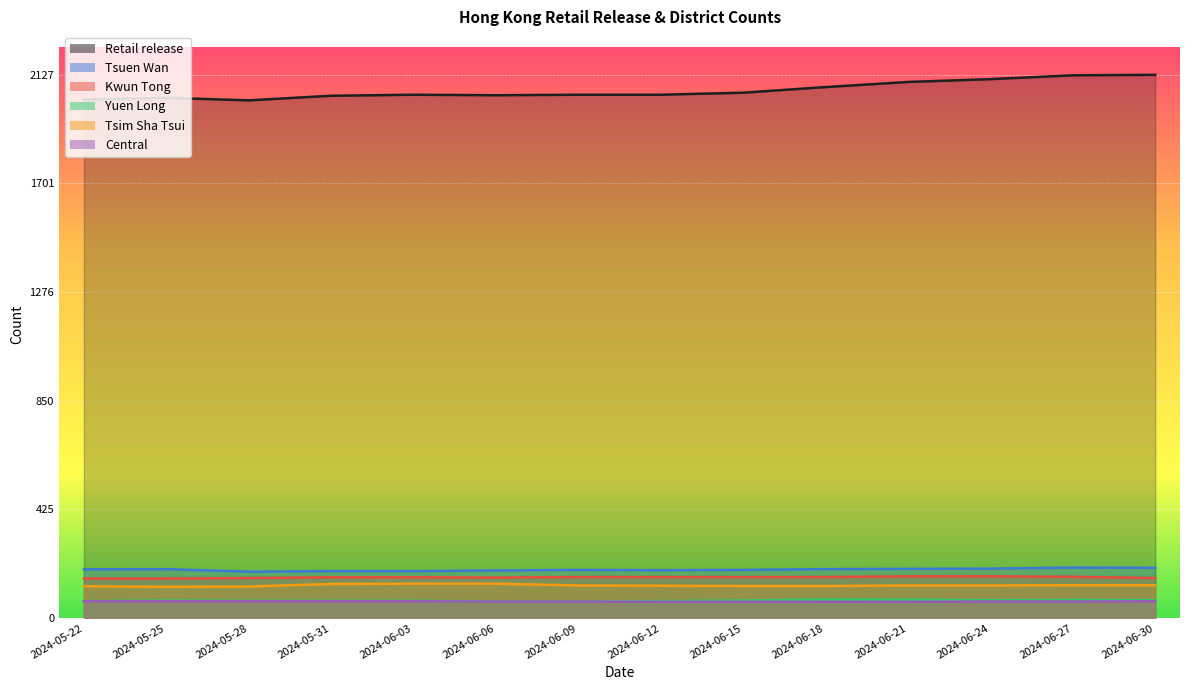

At which label is Tsim Sha Tsui closest to 129?

2024-06-27